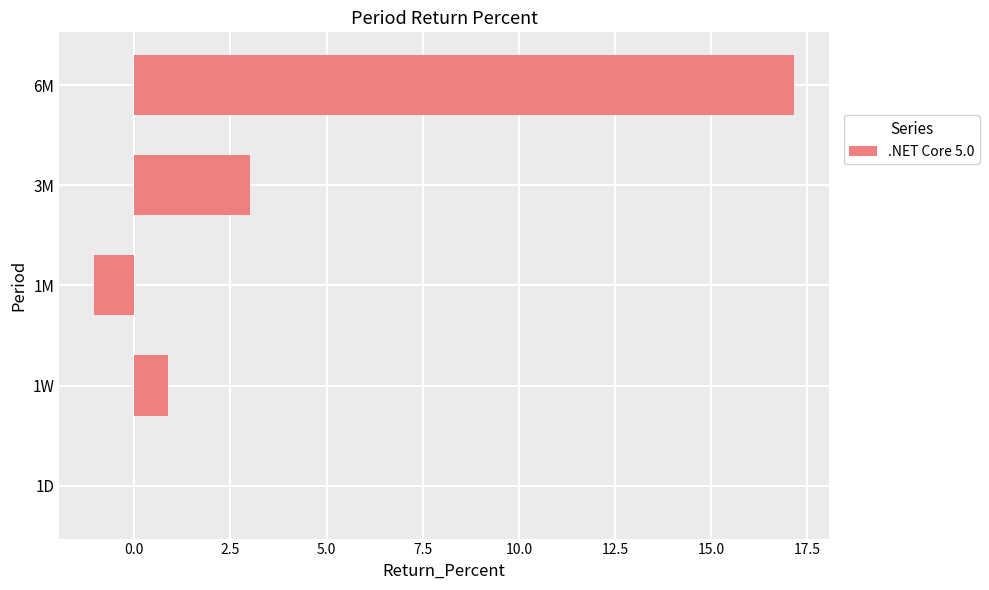

What is the sum of the values at 1W and 1D?

0.9